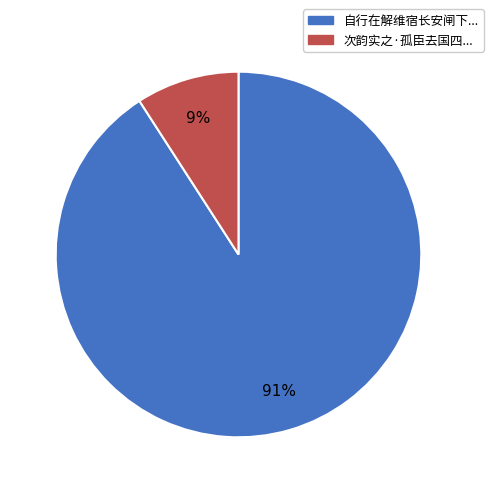

To the nearest percent, what portion does 自行在解维宿长安闸下... represent?

91%